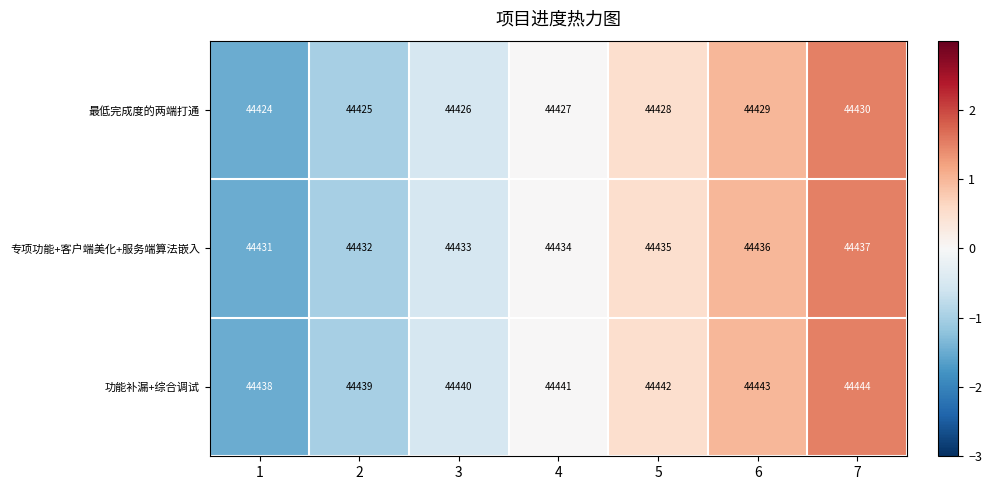

Count the number of categories in the chart.

7